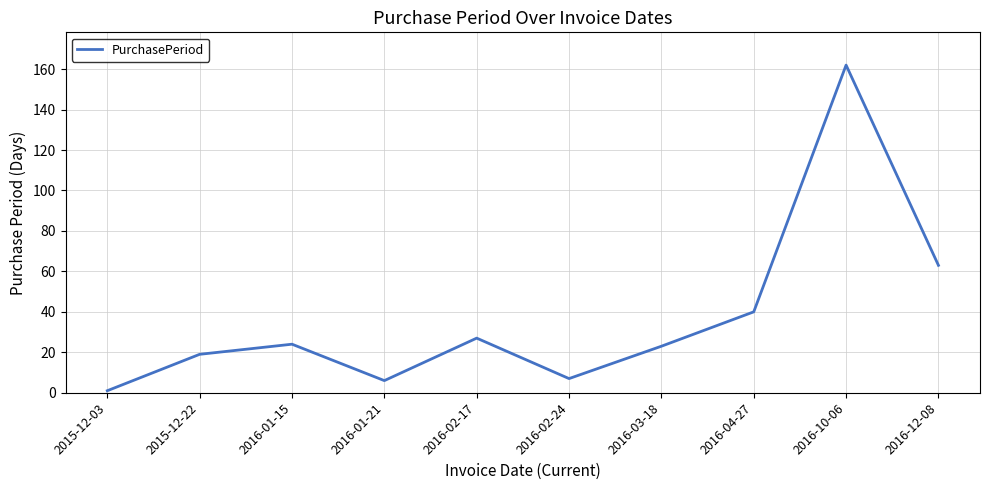

What is the approximate value at 2015-12-22?

19